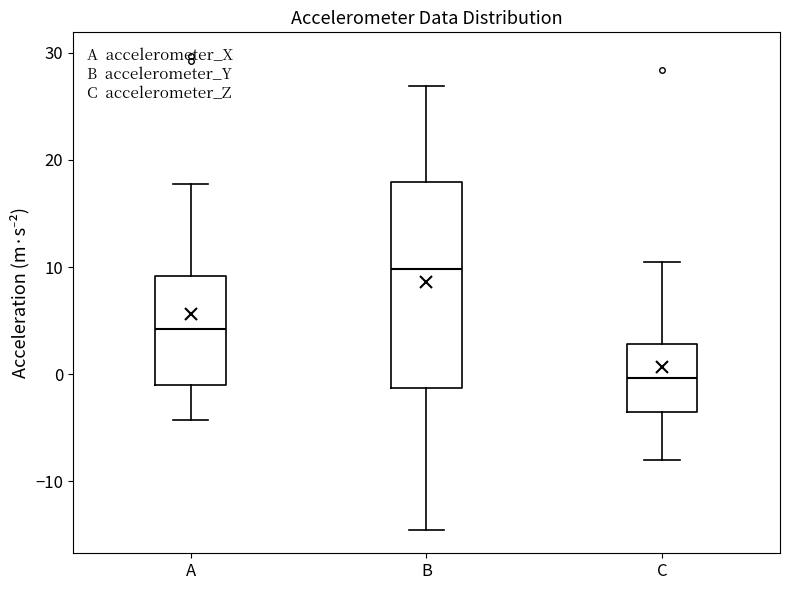

Which box's median line is the highest?

B